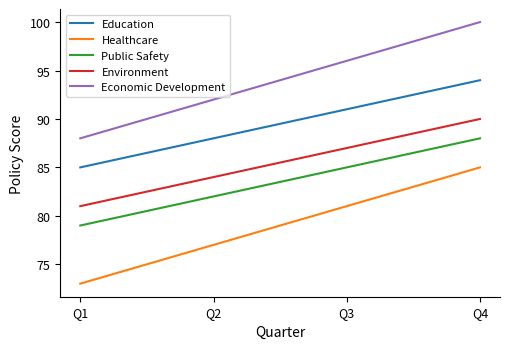

At which category is the sum across all series the highest?

Q4